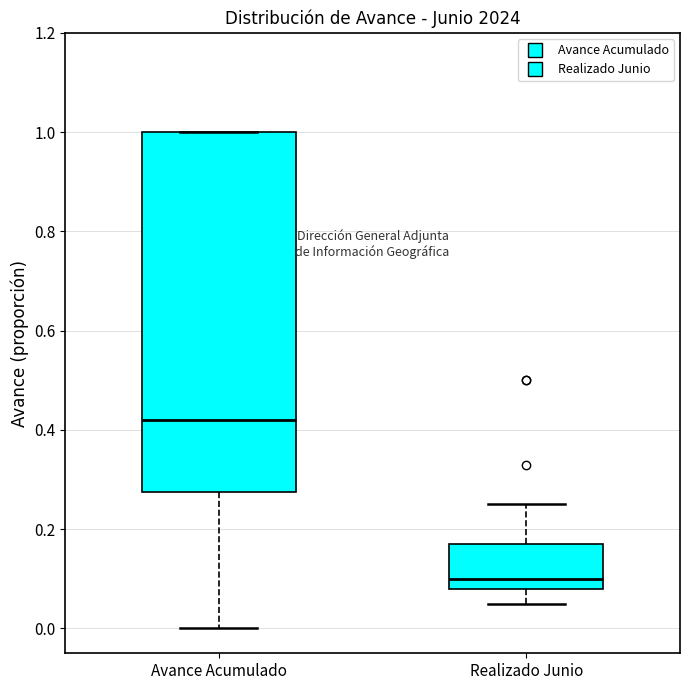

Which box has the lowest median line?

Realizado Junio